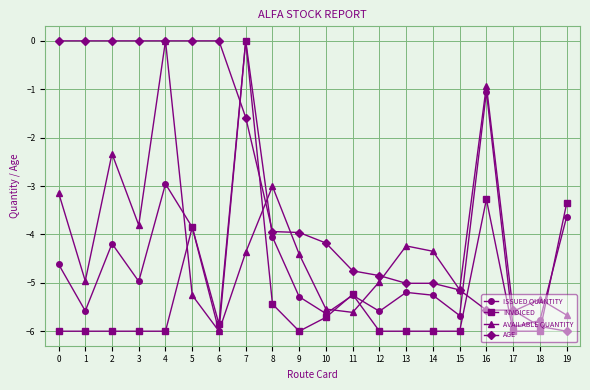

How many intersections are there between AVAILABLE QUANTITY and INVOICED?

5